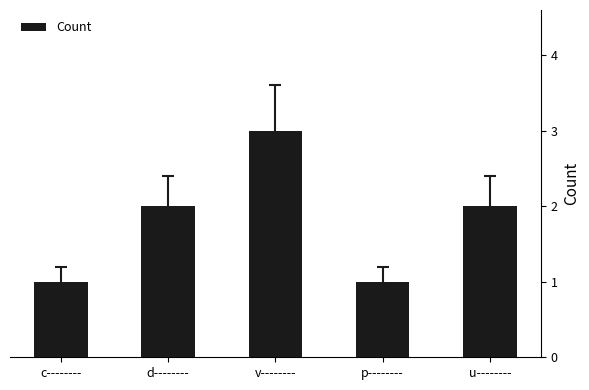

What is the label of the 2nd bar from the right?

p--------